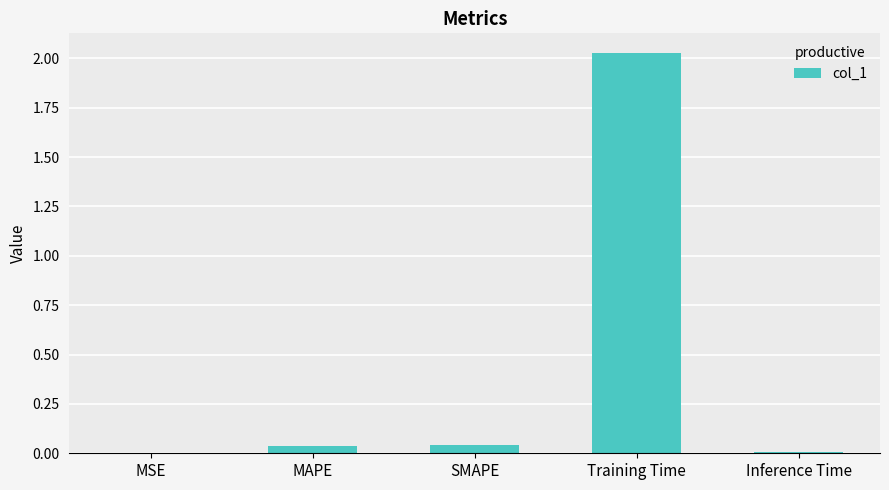

The value at SMAPE is 0.0. True or false?

True